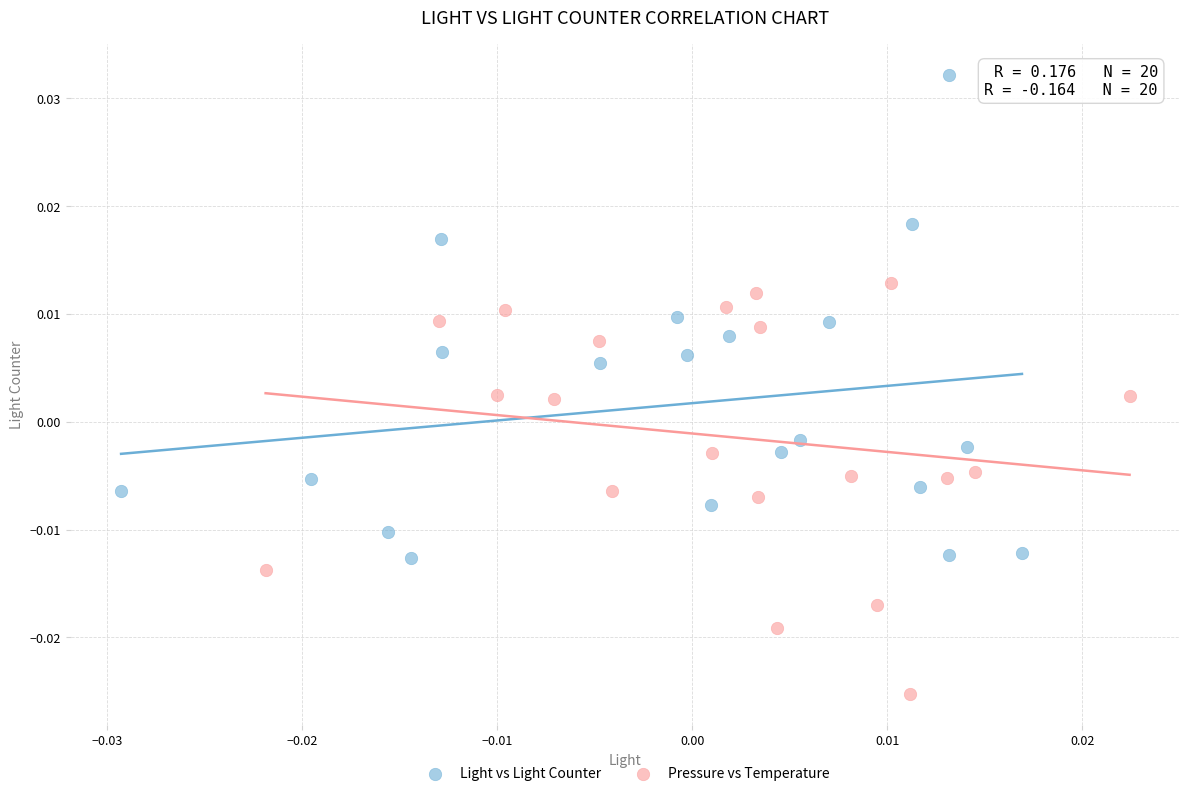

Which series contains the highest Y value?

Light vs Light Counter